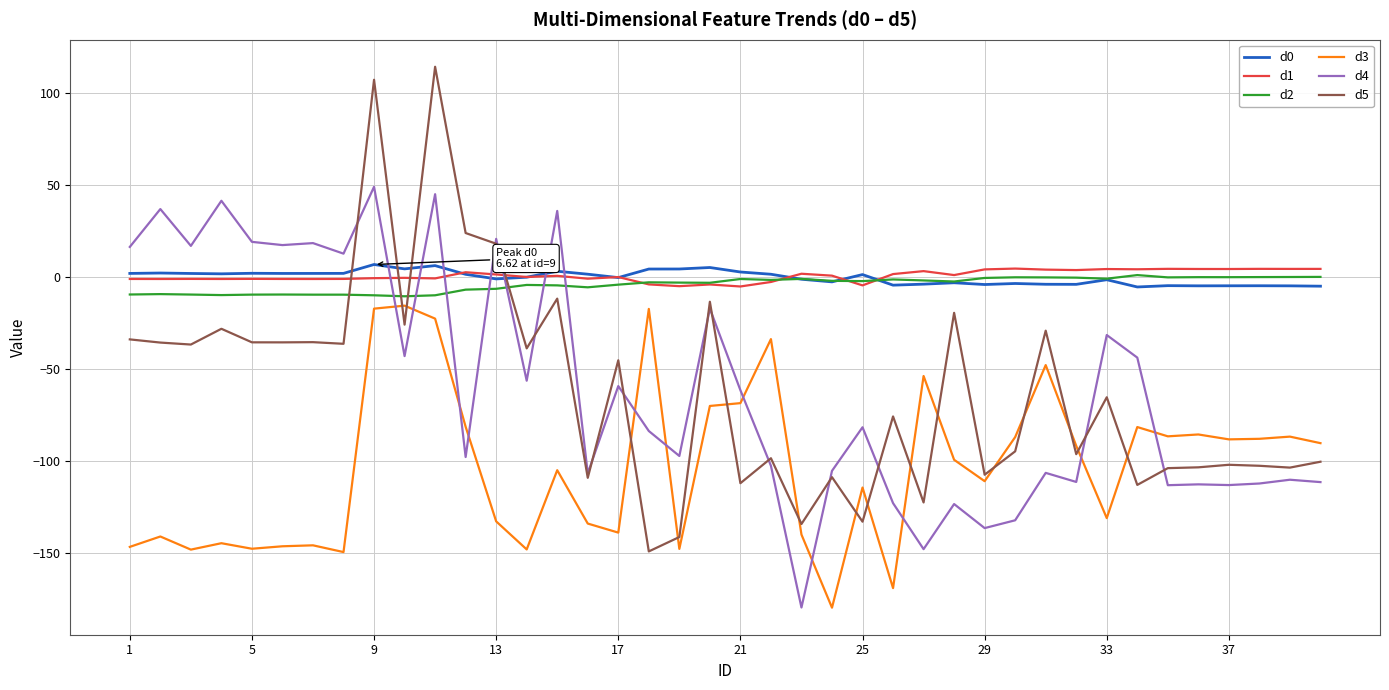

True or false: d0 and d5 intersect in this chart.

True